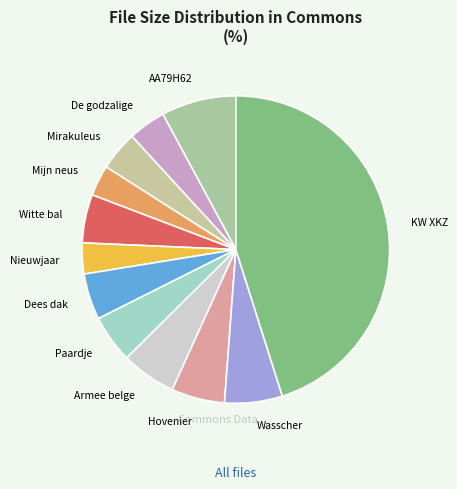

Between KW XKZ and Hovenier, which is larger?

KW XKZ